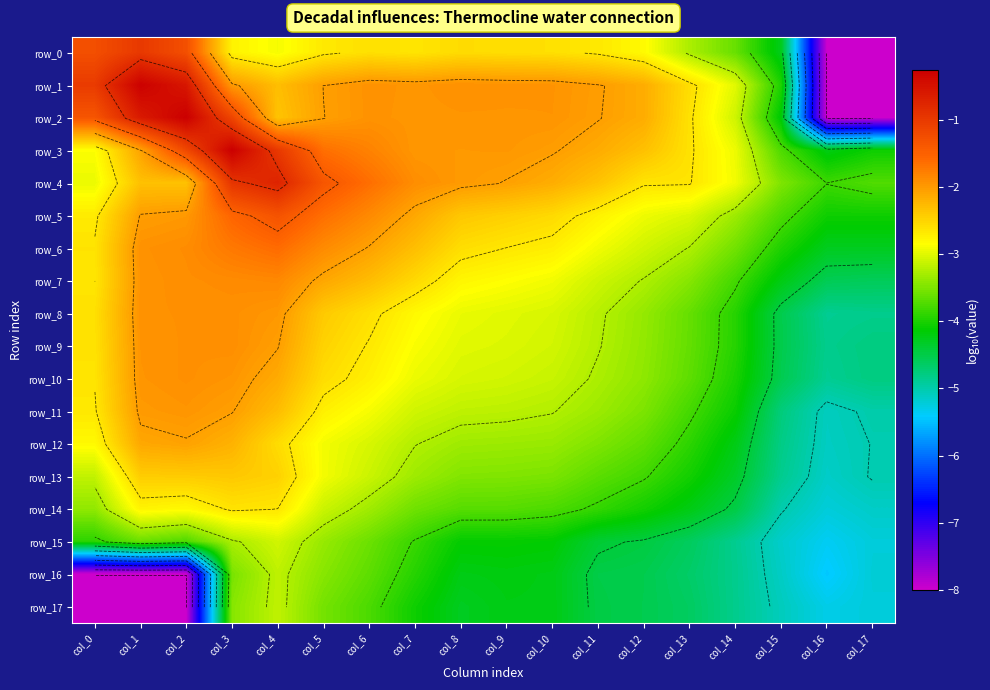

The row_0 series shows -1.3 at col_6. True or false?

False